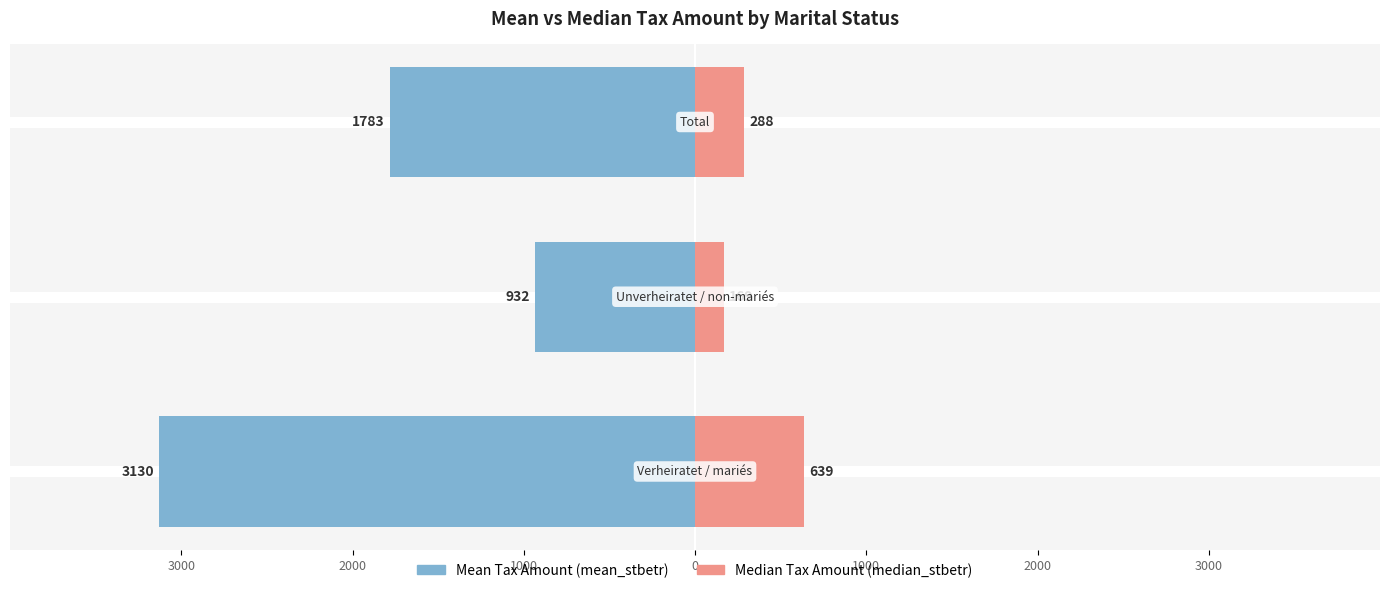

At 1000, list the series in order from largest to smallest.

median_stbetr, mean_stbetr